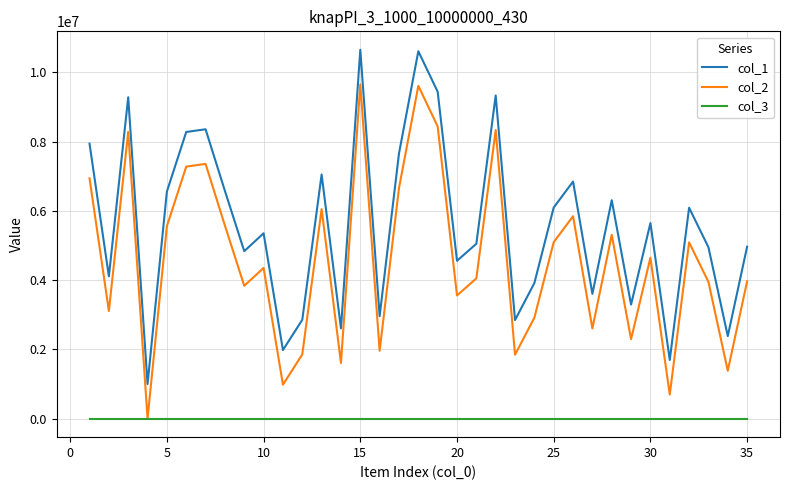

How many categories are shown in the chart?

35